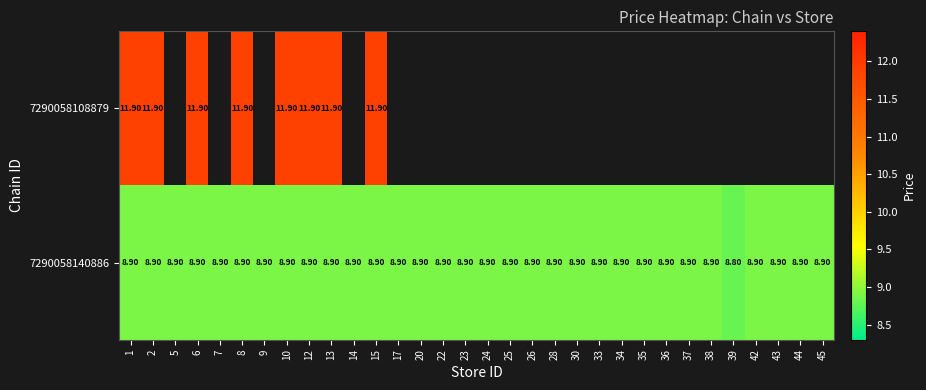

Rank the series at 8 from lowest to highest value.

7290058140886, 7290058108879